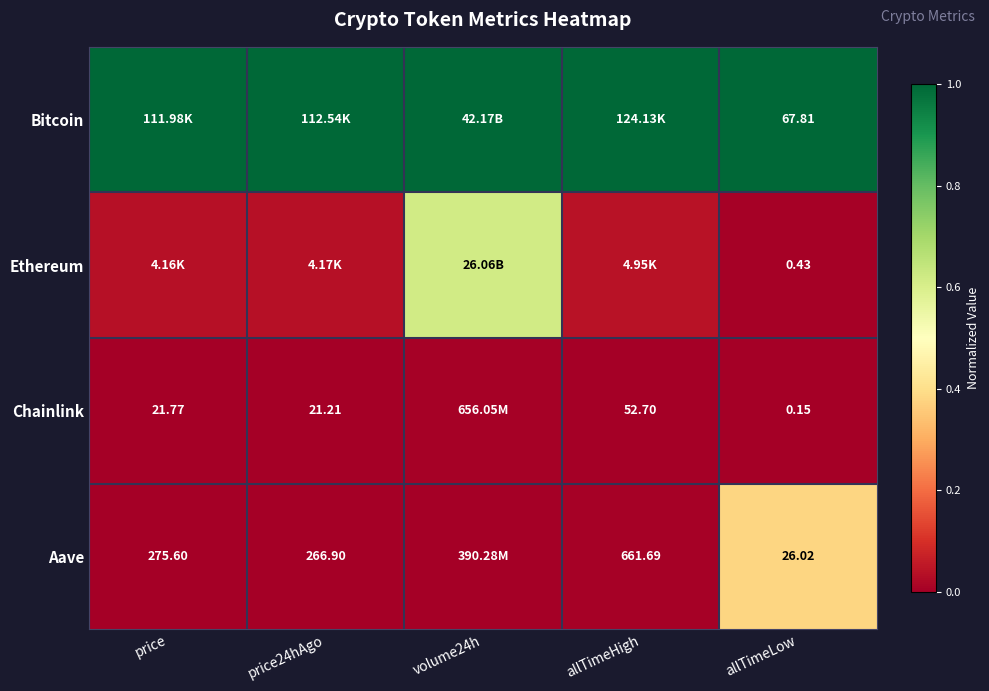

At price24hAgo, list the series in order from largest to smallest.

Bitcoin, Ethereum, Aave, Chainlink